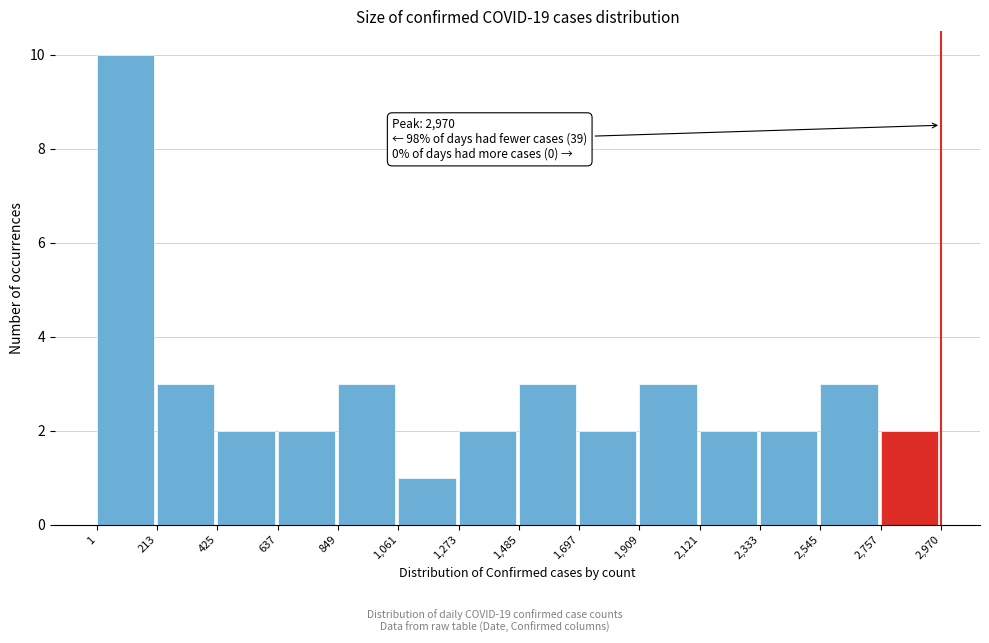

Over which range of the x-axis is the bar tallest?

1 to 213